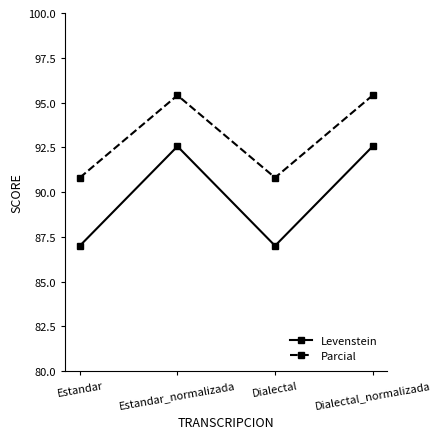

What is the minimum value for Parcial?

90.8